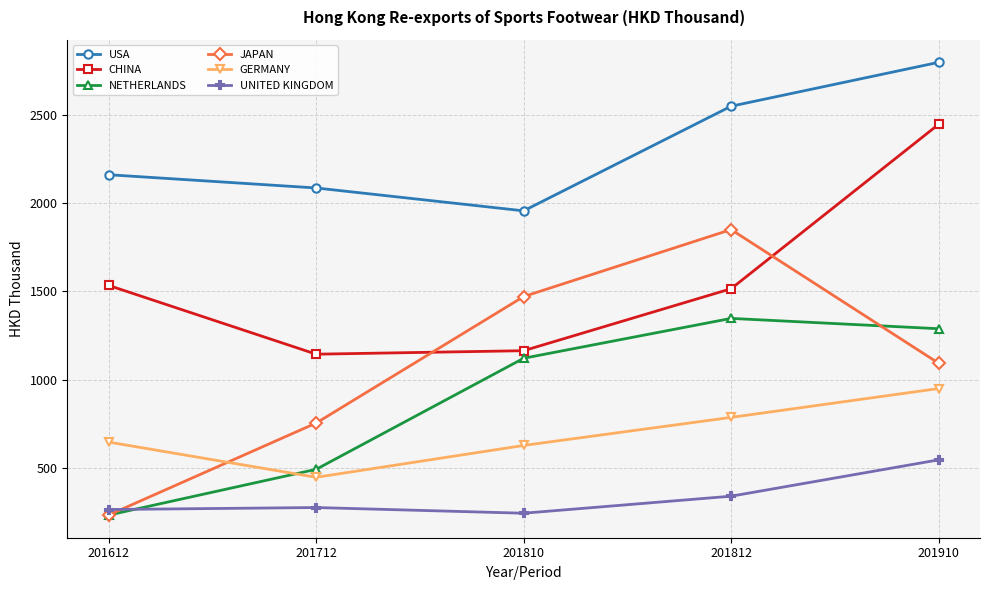

At how many categories does at least one series exceed 2634?

1